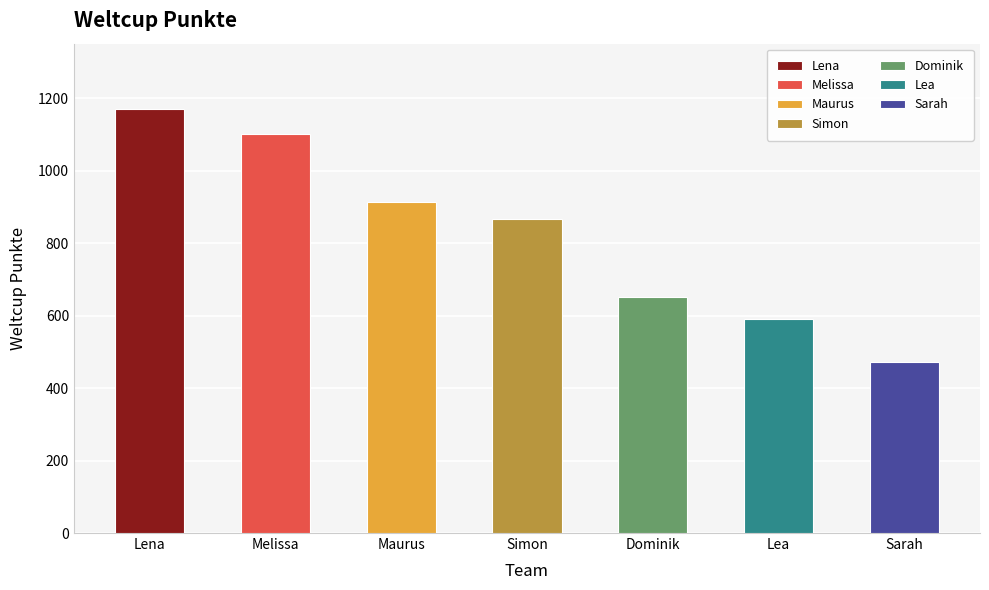

How many values are below 866?

3